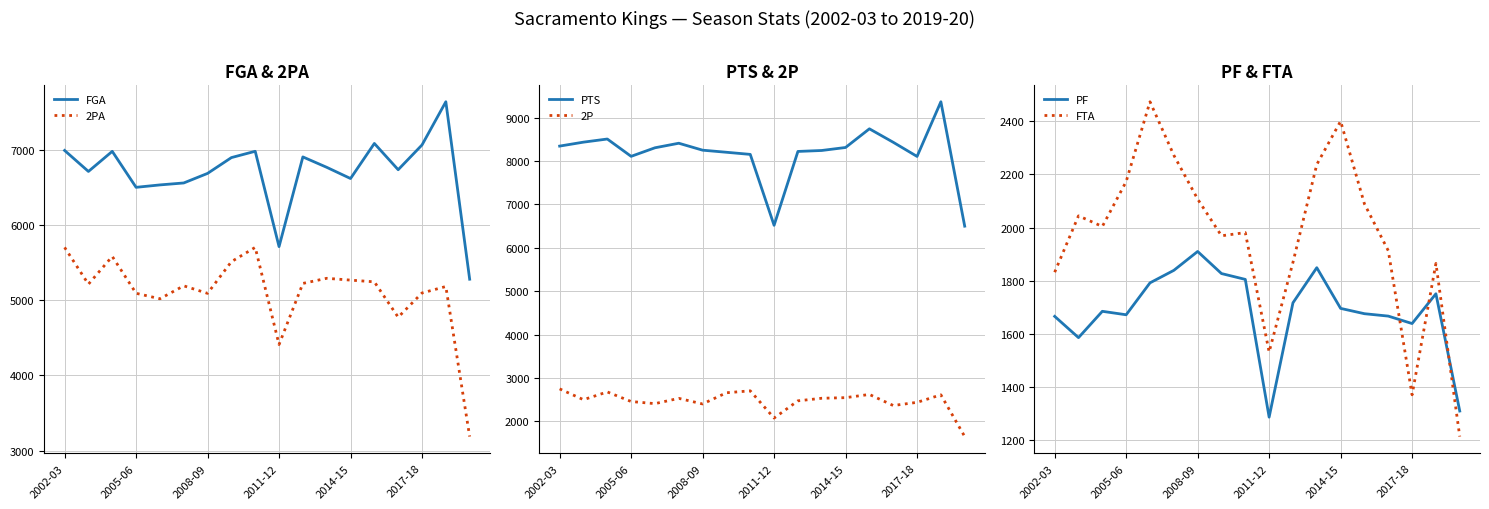

Rank the series by their maximum value, from highest to lowest.

PTS, FGA, 2PA, 2P, FTA, PF